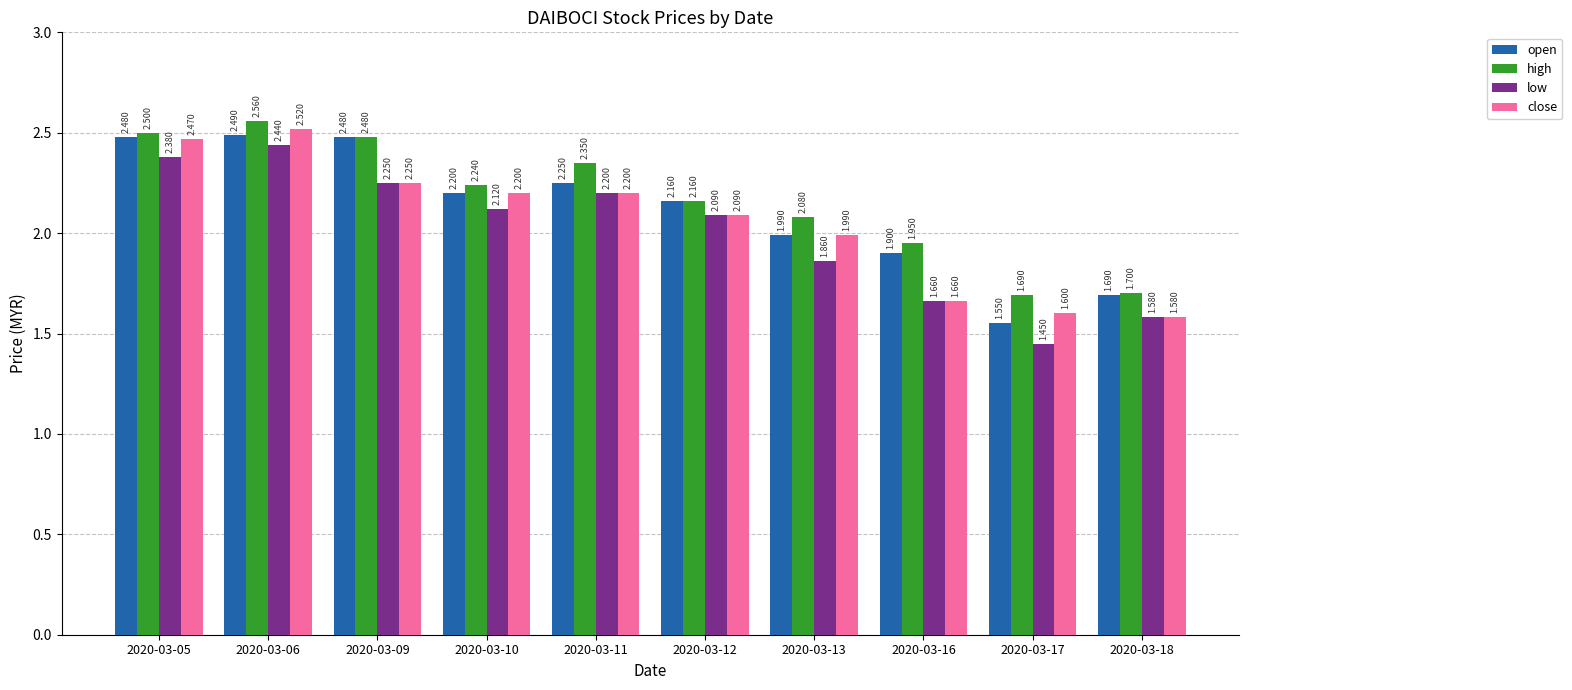

Which series changed the most between 2020-03-05 and 2020-03-18?

close